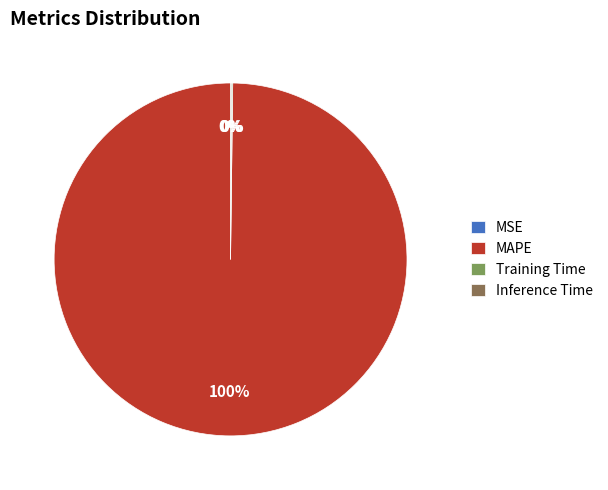

Is it true that MAPE is 87% of the pie?

False